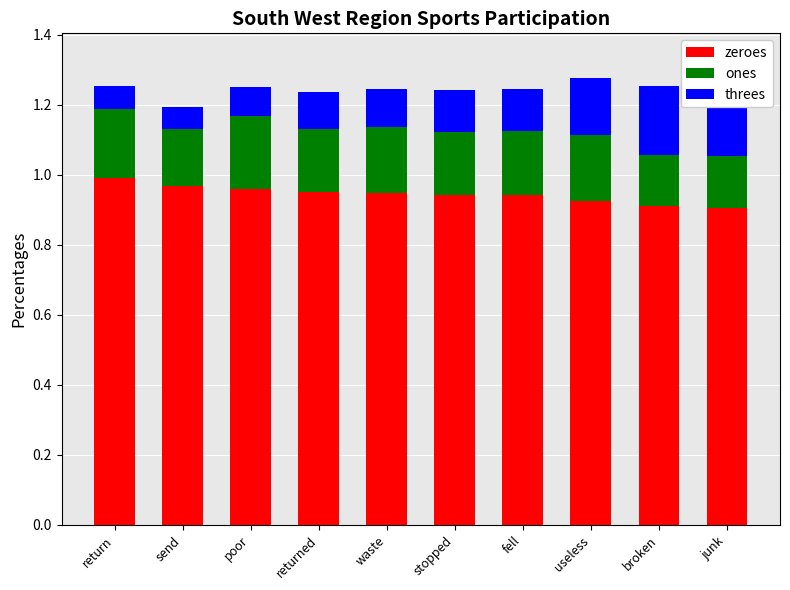

What is the label of the 10th bar from the left?

junk